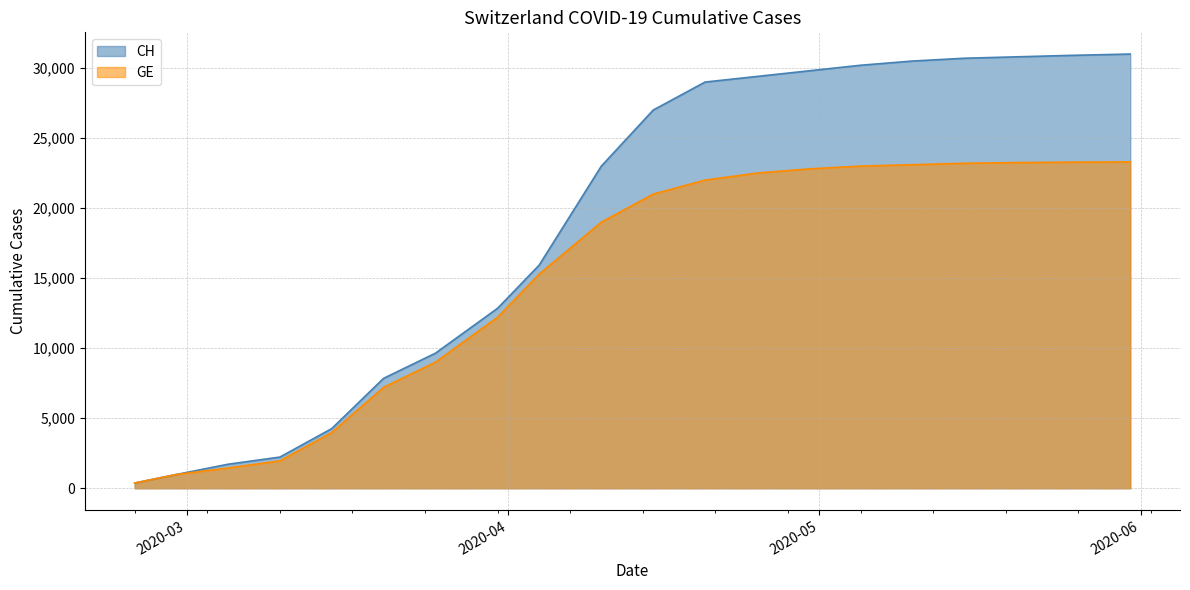

Reading left to right, extract all data points from this chart.

CH: 375	981	1715	2226	4259	7847	9642	12852	15926	23000	27000	29000	29400	29800	30200	30500	30700	30800	30900	31000
GE: 375	981	1447	1955	3978	7205	9000	12210	15284	19000	21000	22000	22500	22800	23000	23100	23200	23250	23280	23300